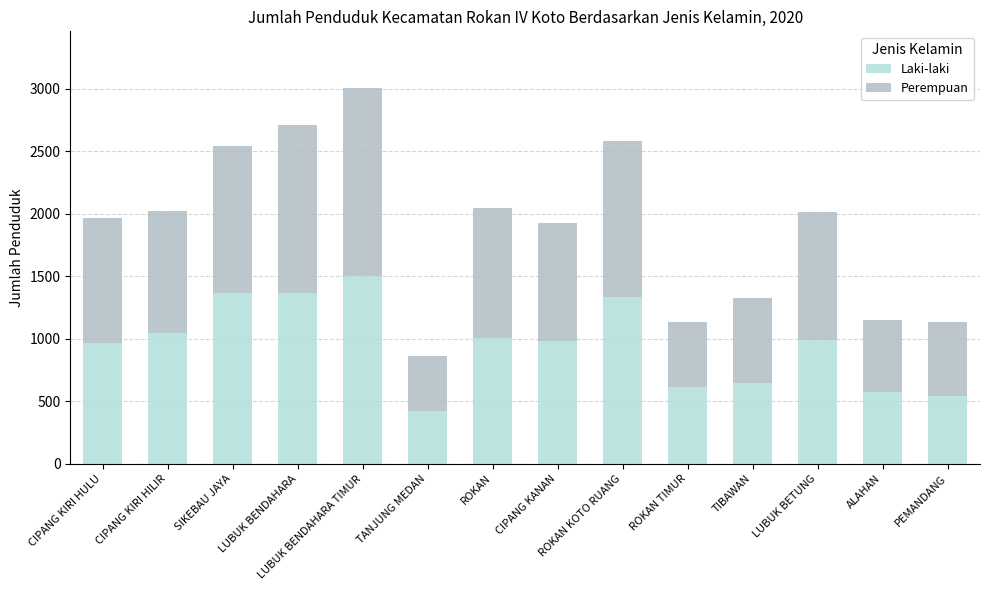

At which label does Perempuan first exceed 1002?

SIKEBAU JAYA